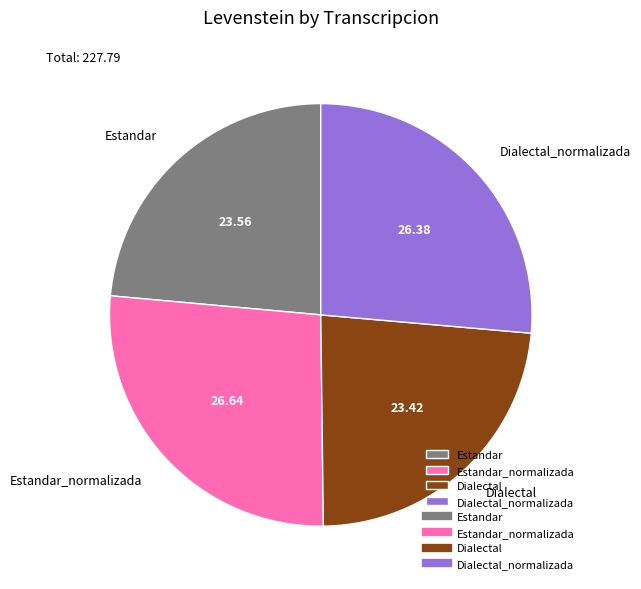

What is the ratio of the value at Estandar to the value at Estandar_normalizada?

0.9